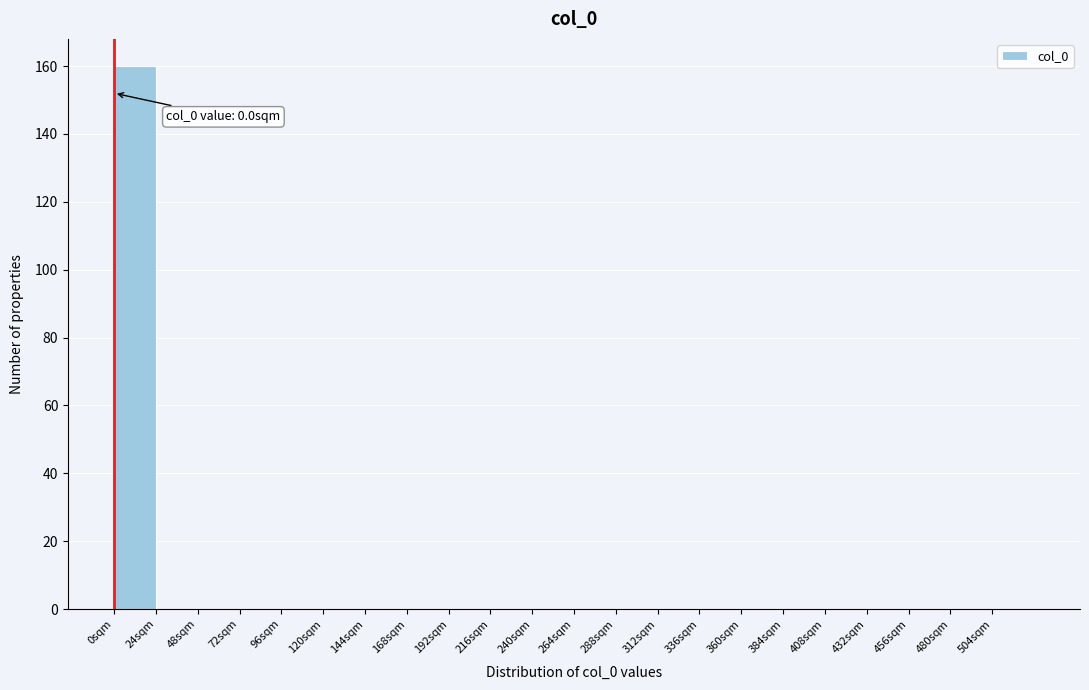

Which range on the x-axis has the tallest bar?

0 to 24